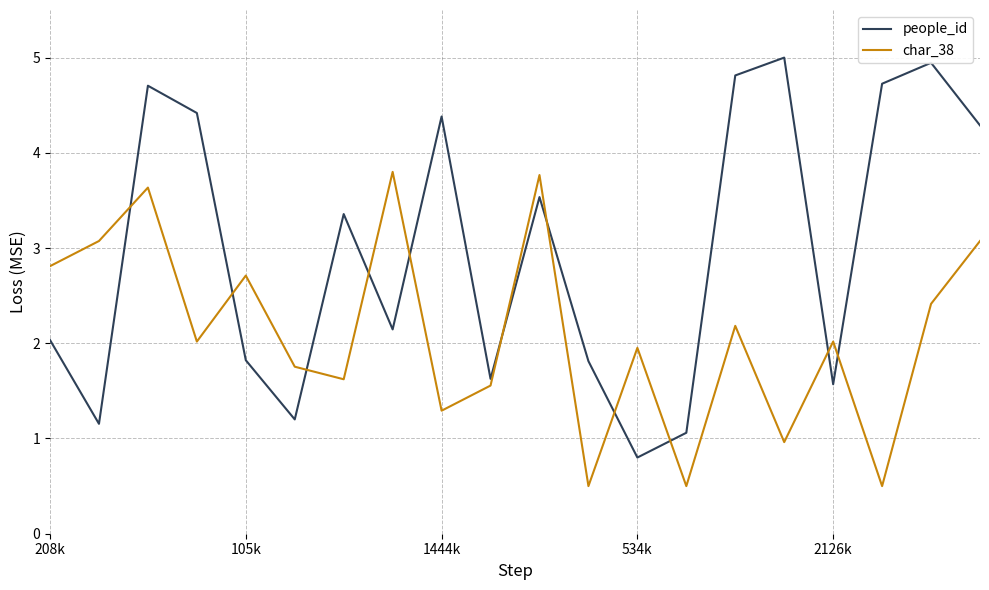

What is the difference between the maximum and minimum values in the people_id series?

4.2